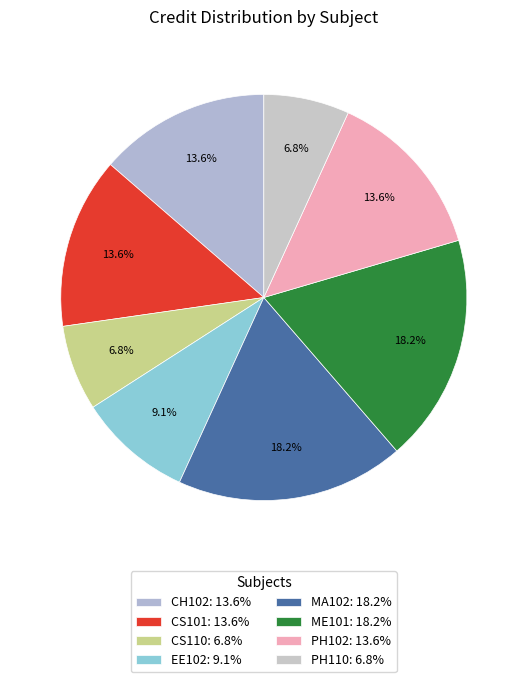

Does any single category account for the majority?

No